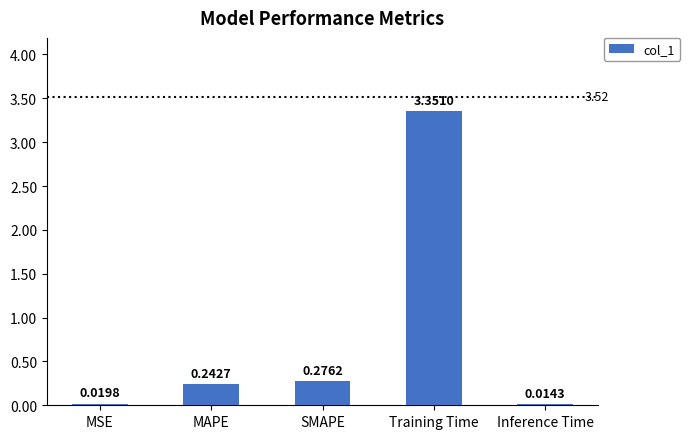

List the labels in order of value, smallest first.

Inference Time, MSE, MAPE, SMAPE, Training Time